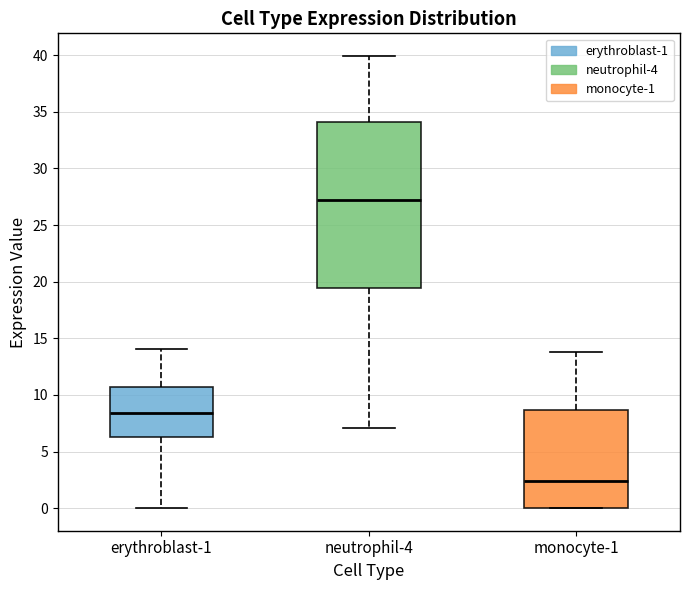

Reading left to right, transcribe this box plot: for each box, give where its median line is, the range the box spans, and where its two whiskers end, as read against the y-axis. The values are not printed on the chart, so give them approximately, as read against the axis.

erythroblast-1: median 8.5, box 6.0 to 10.5, whiskers 0.0 to 14.0
neutrophil-4: median 27.0, box 19.5 to 34.0, whiskers 7.0 to 40.0
monocyte-1: median 2.5, box 0.0 to 8.5, whiskers 0.0 to 13.5